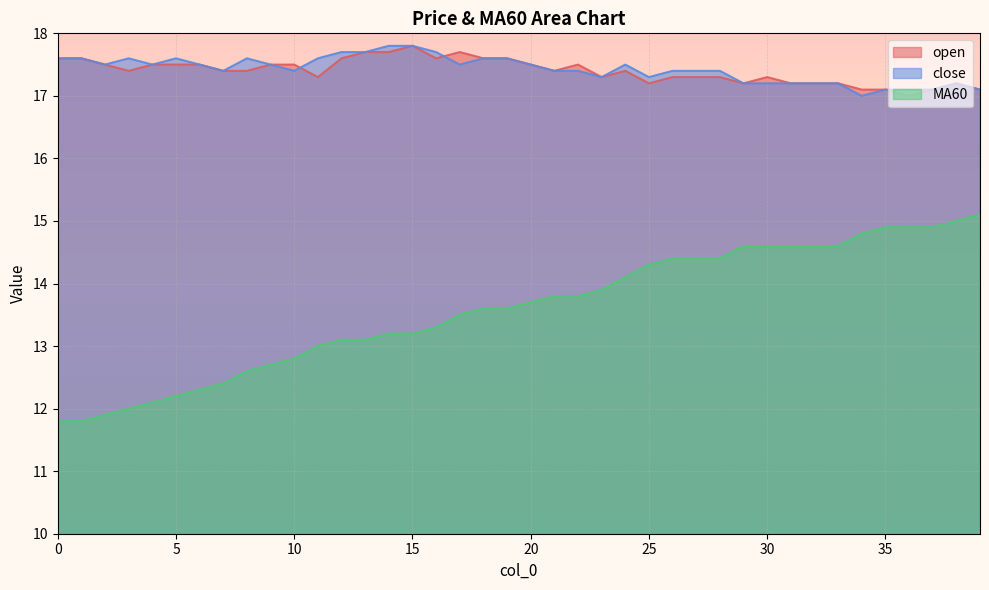

What are all the series names shown in the legend?

open, close, MA60